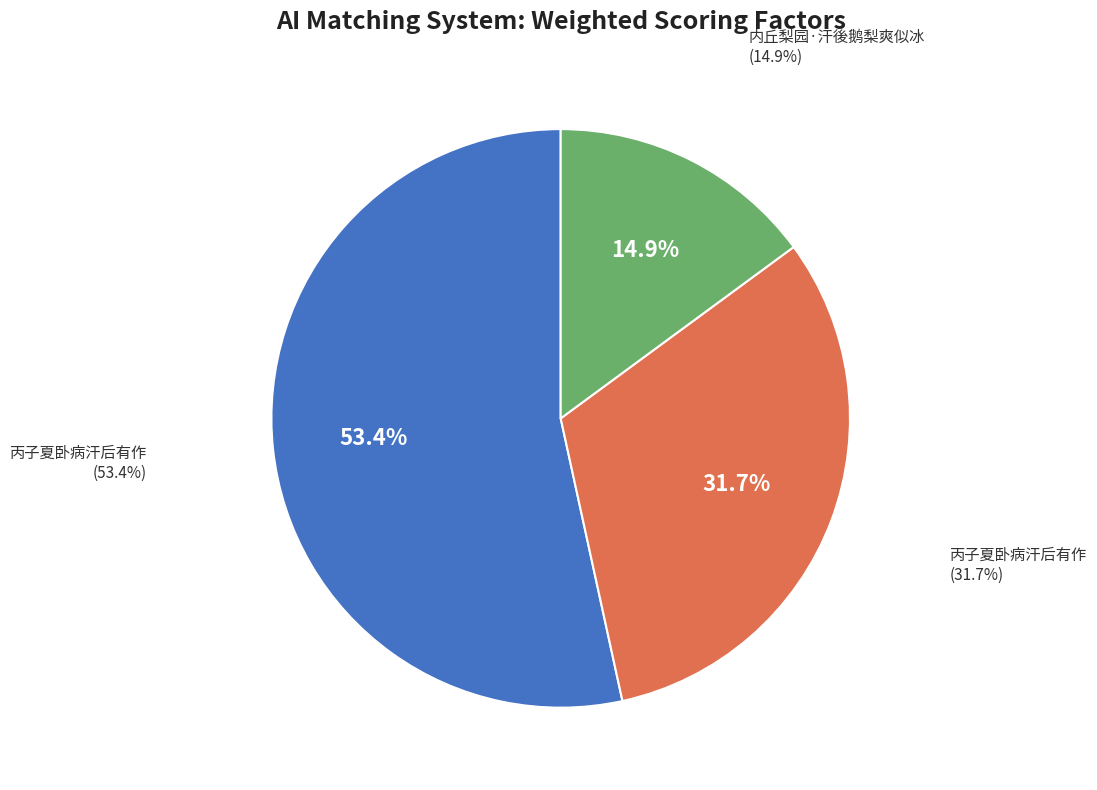

What is the smallest slice in the pie chart?

内丘梨园·汗後鹅梨爽似冰